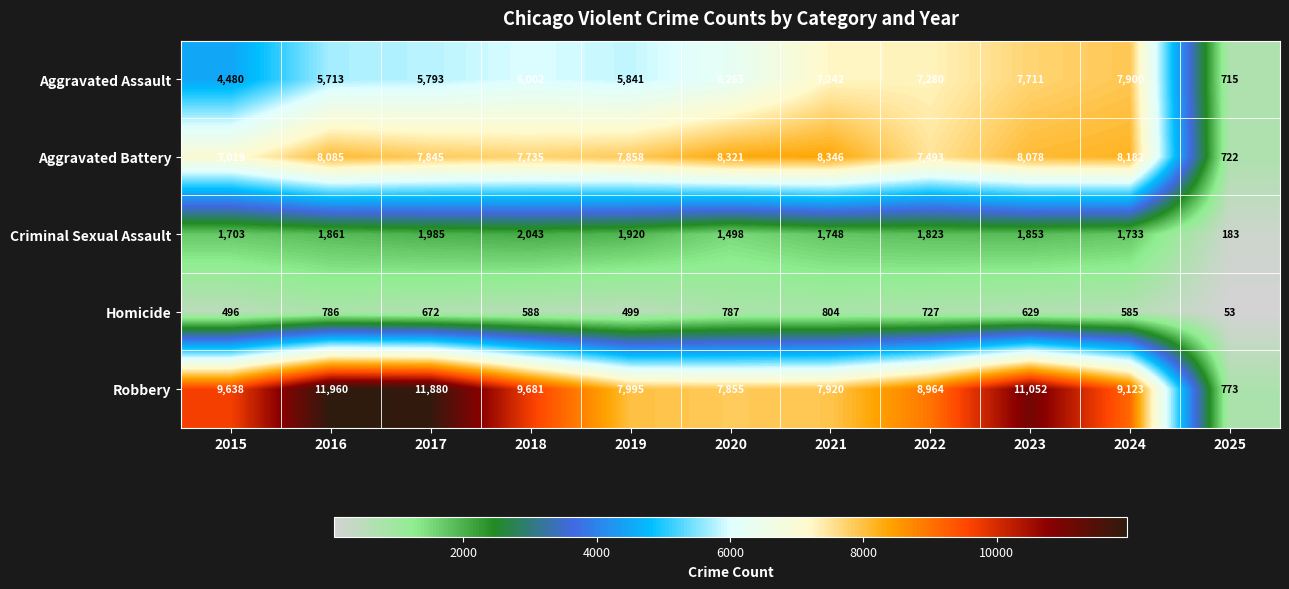

The value of Homicide at 2018 is 382. True or false?

False